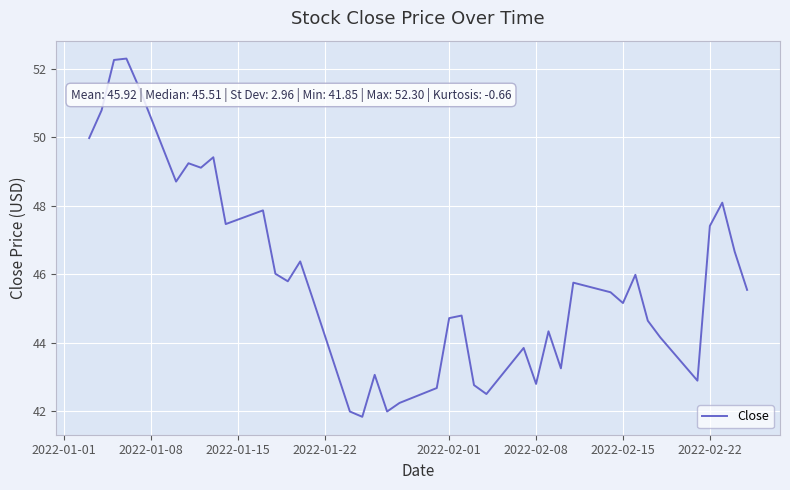

What is the difference between the maximum and minimum values?

10.5